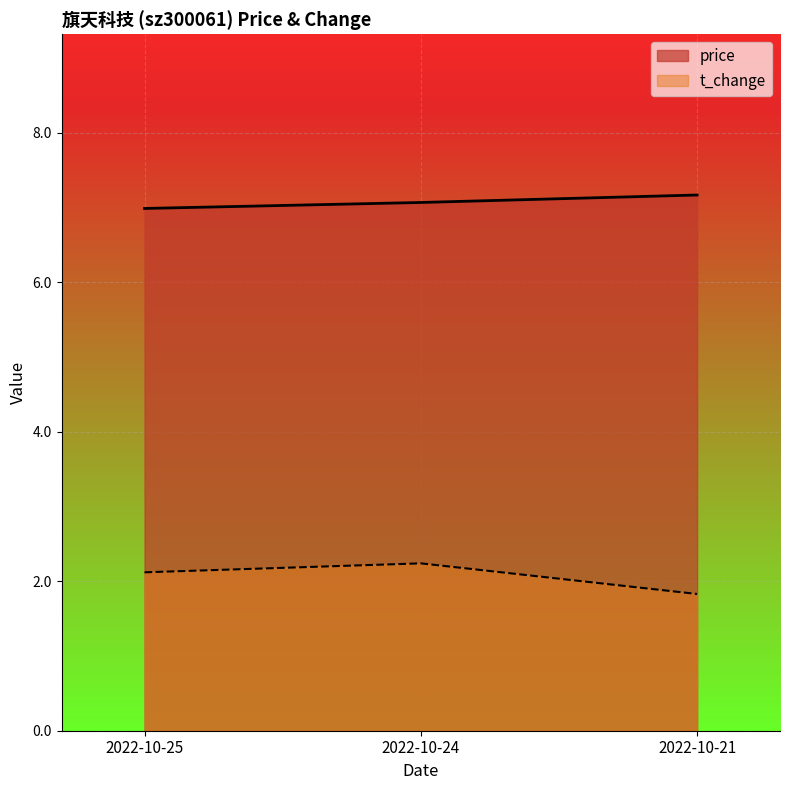

Which series has the largest total across all categories?

price